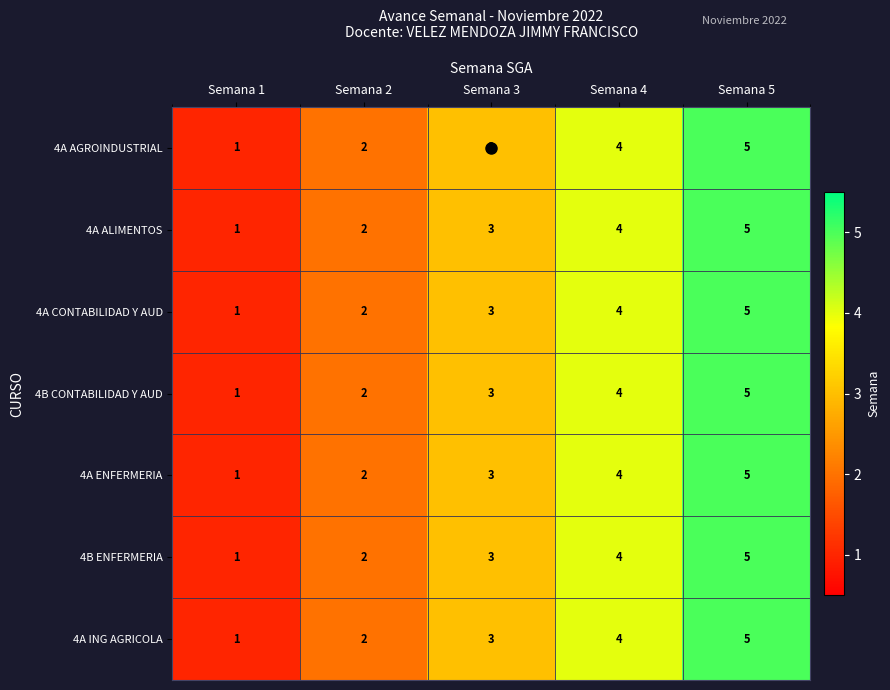

The 4A ALIMENTOS series shows 9 at Semana 5. True or false?

False